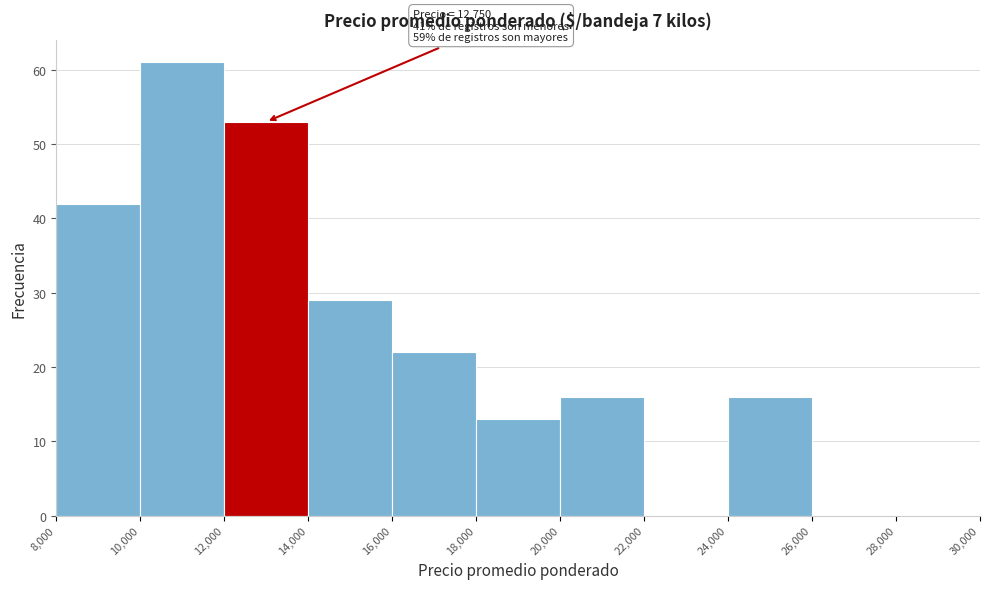

Over which range of the x-axis is the bar tallest?

10,000 to 12,000